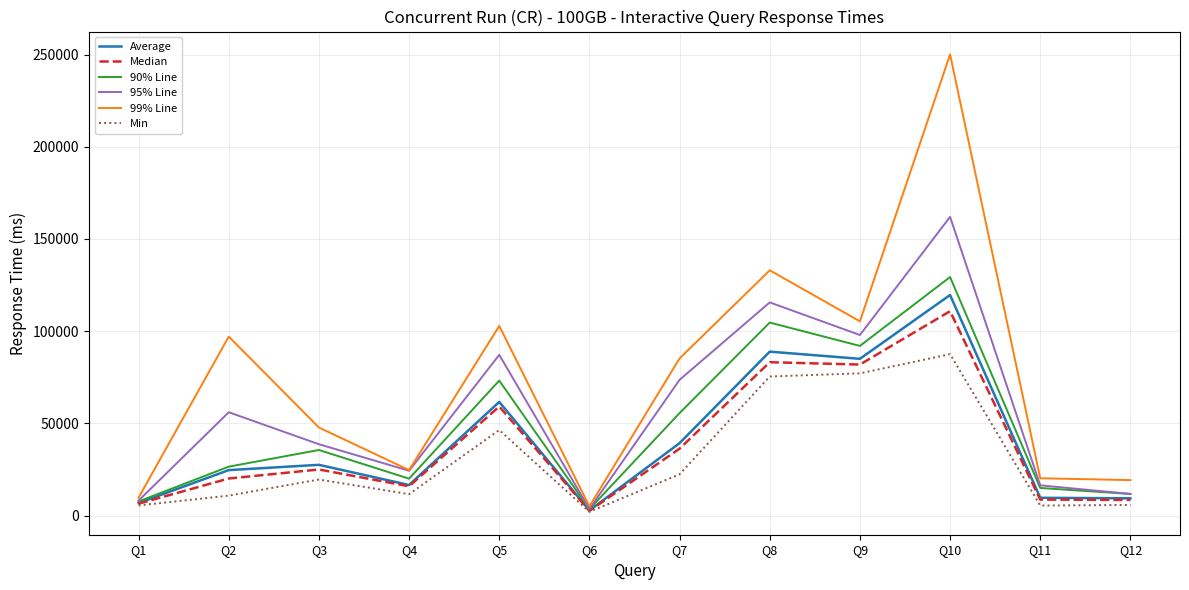

The value of 99% Line at Q11 is 20255. True or false?

True